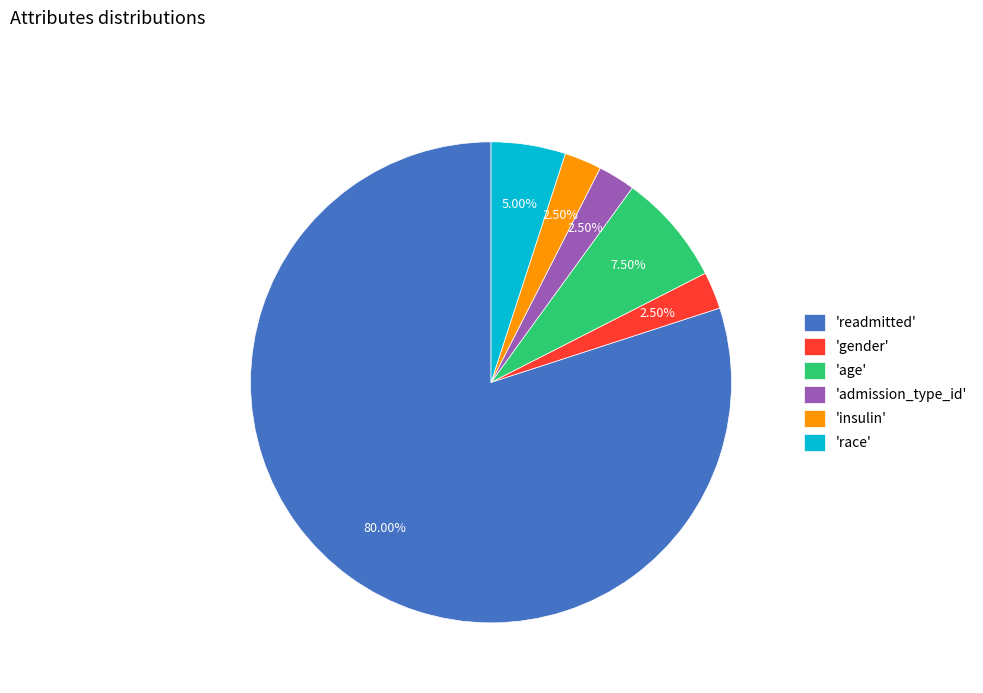

Count the number of slices in the pie.

6